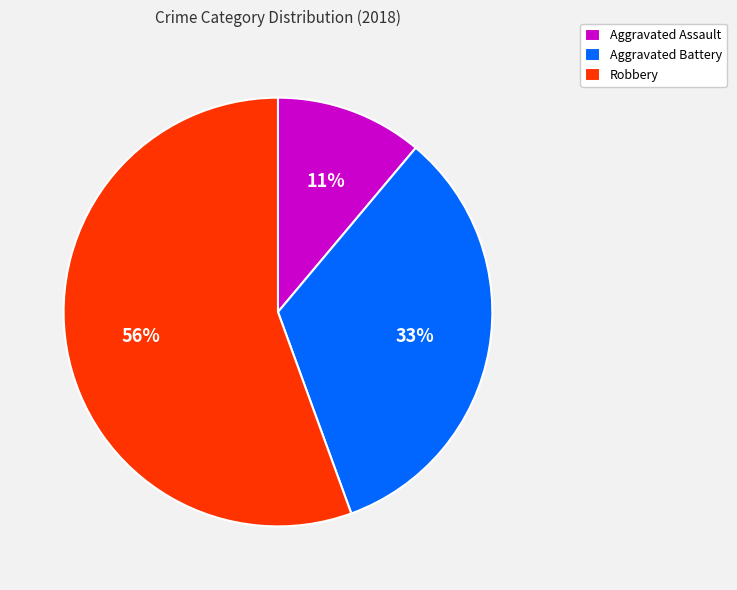

Count the number of slices in the pie.

3